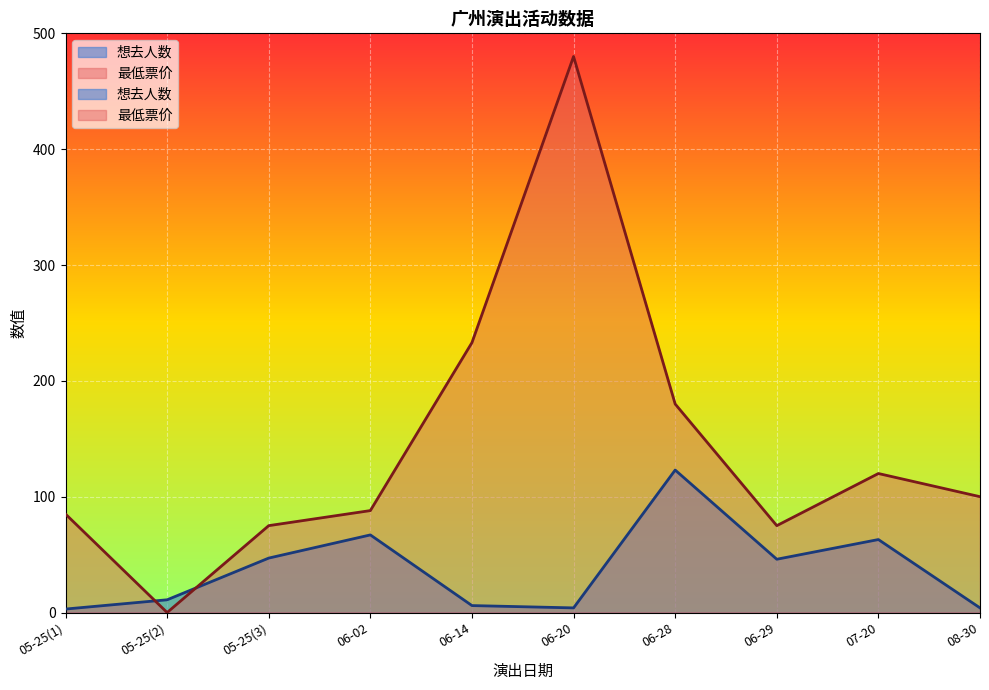

Is it true that 最低票价 equals 30 at 08-30?

False